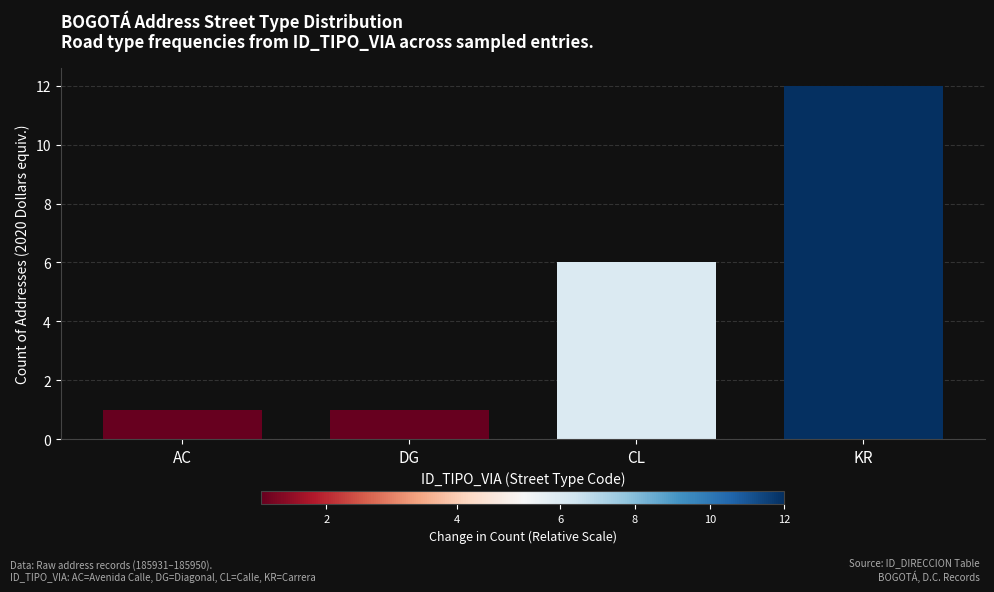

What position from the right is DG?

3